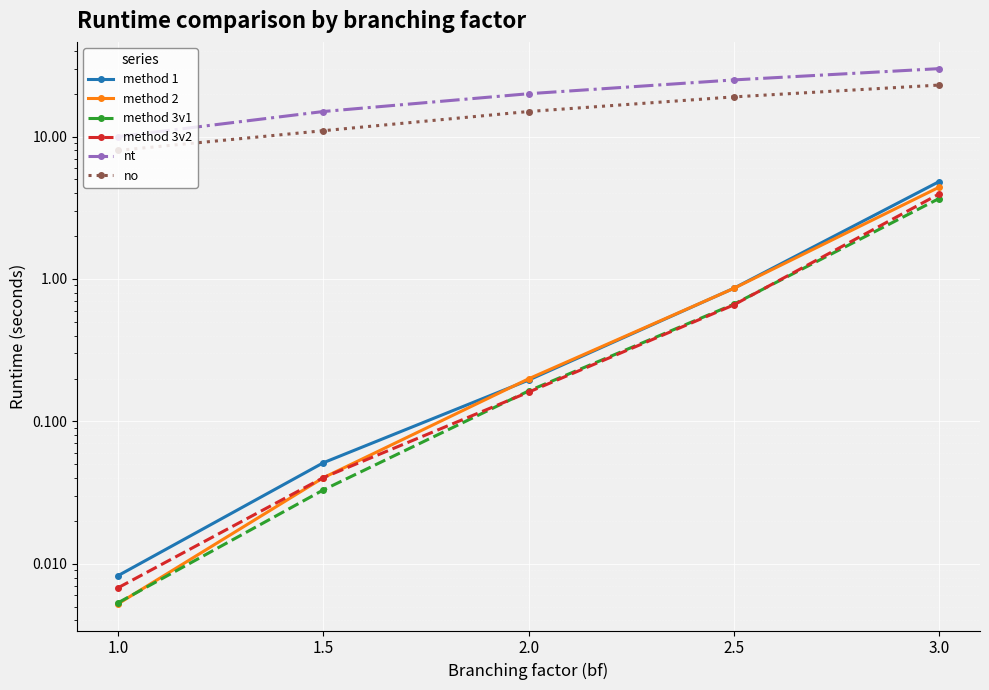

At which category is the sum across all series the highest?

3.0